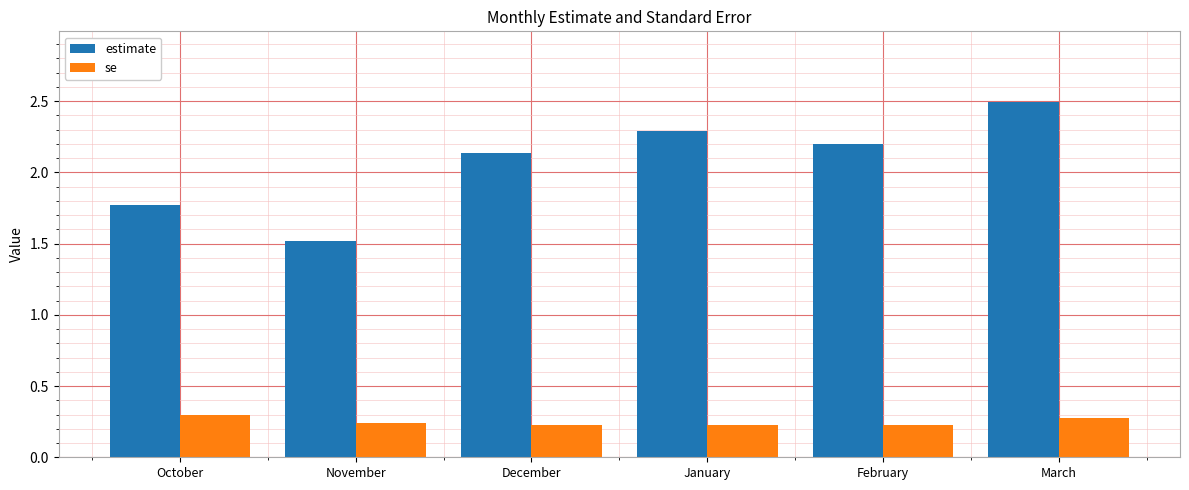

What is the maximum value for se?

0.3